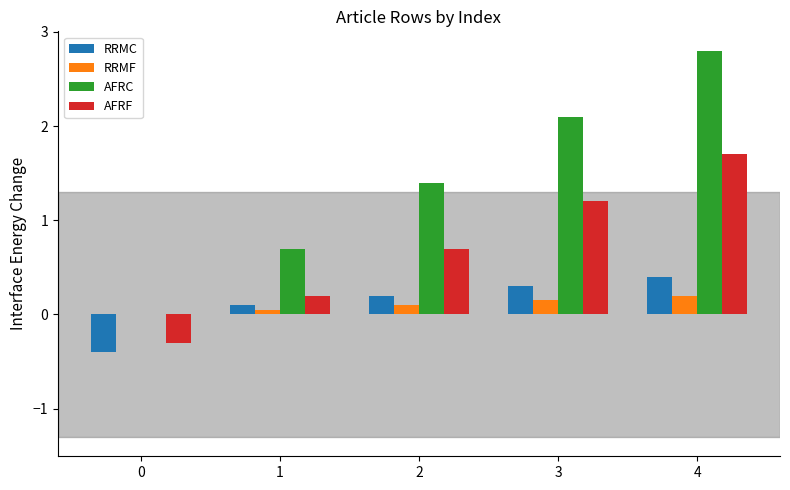

At which label does AFRF reach its peak?

4